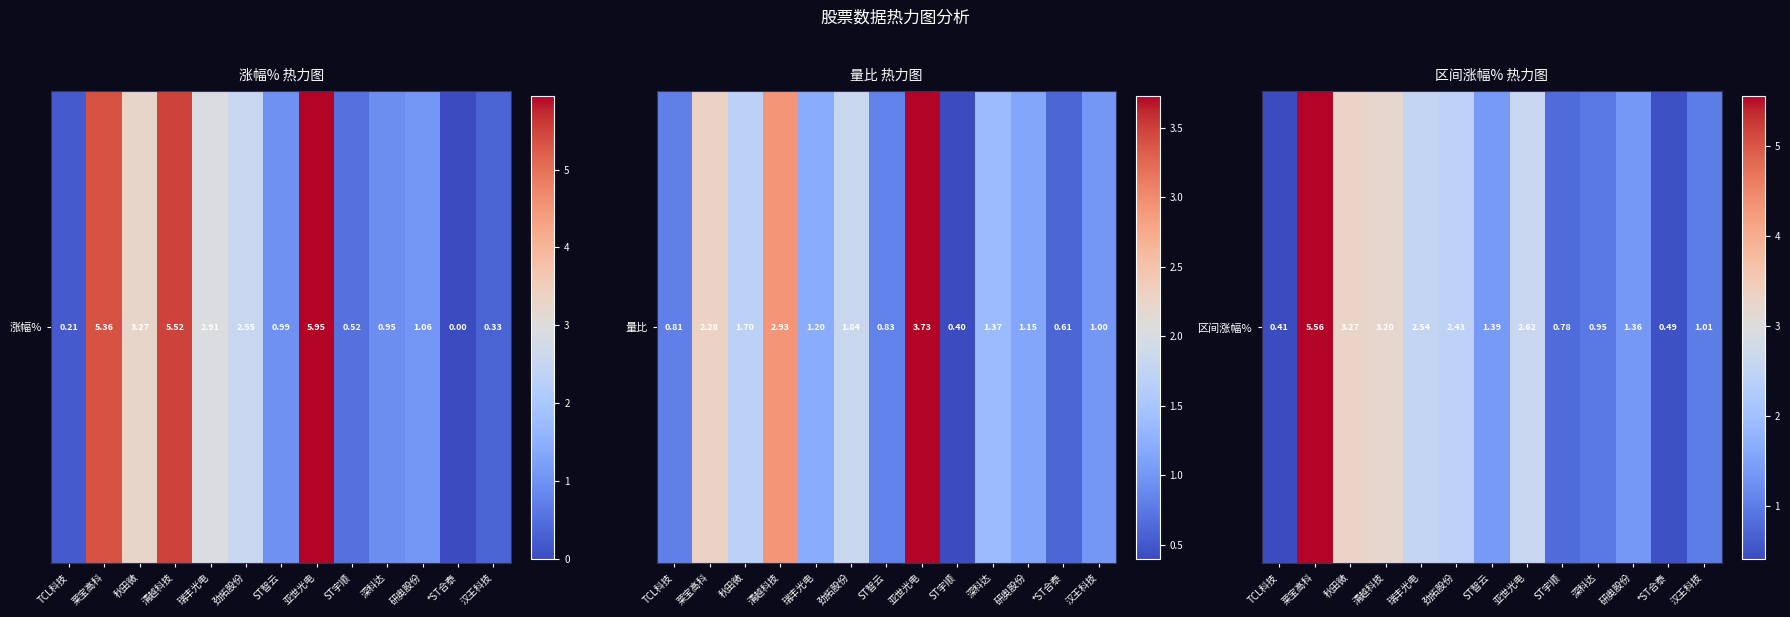

Count the number of values greater than 1.

9